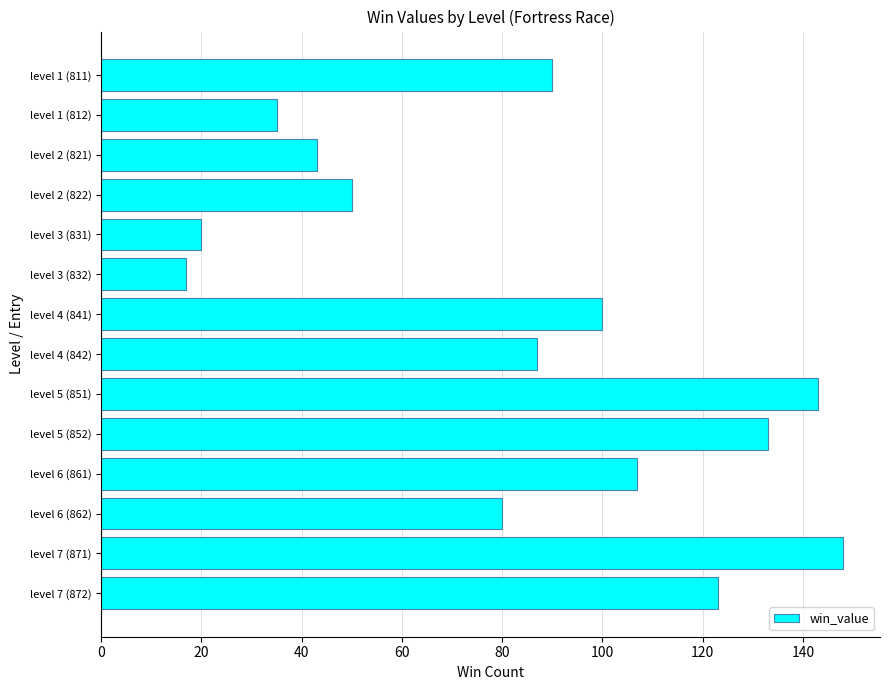

How many data points does each series have?

14